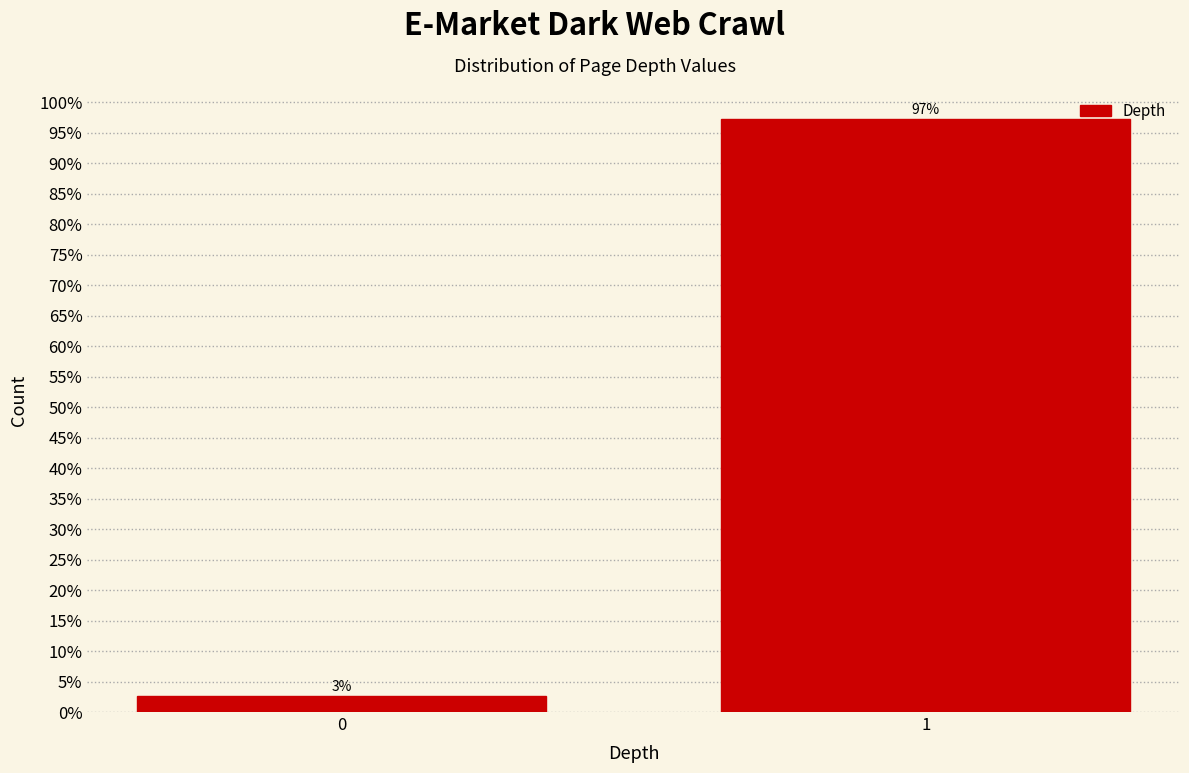

What is the value of the 1st bar from the left?

2.7